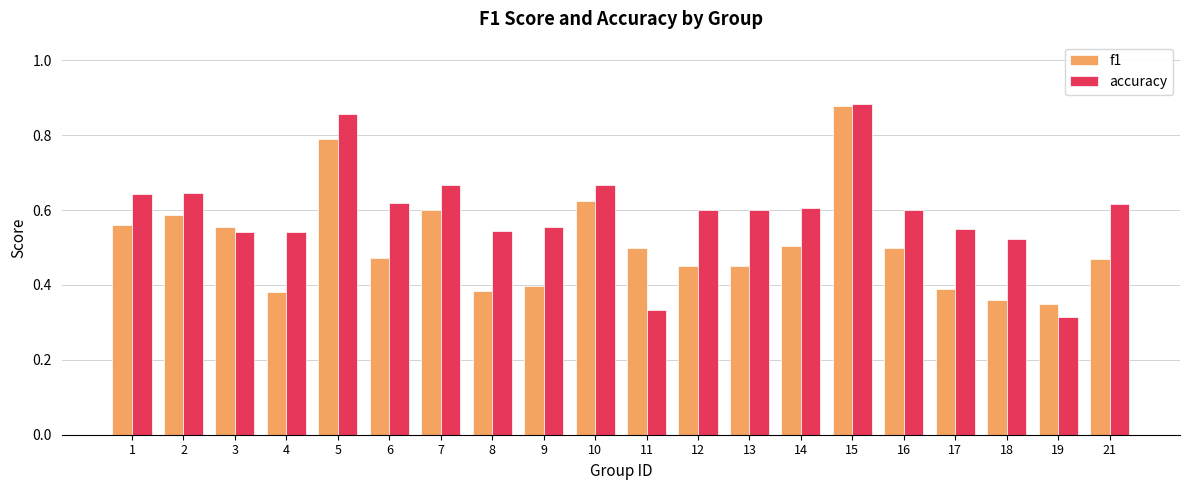

Is the value of accuracy at 10 greater than the value of f1 at 4?

Yes